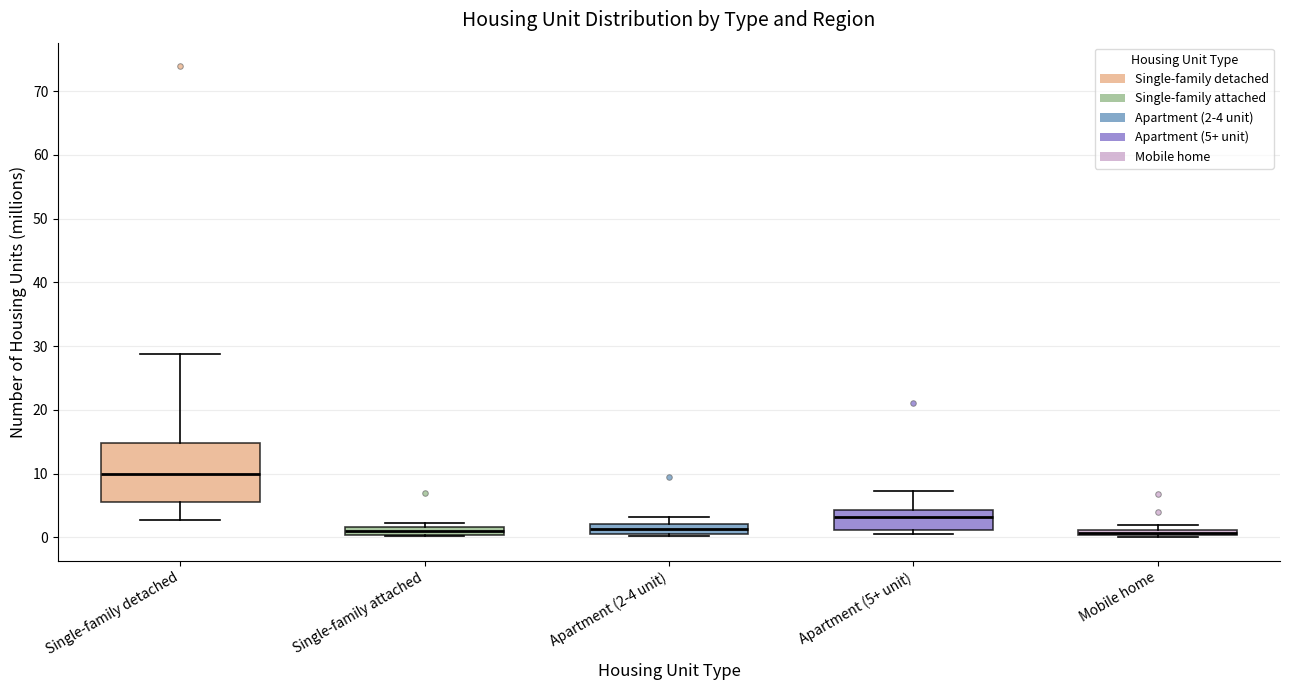

Where does the lower whisker of the box for Single-family detached end on the y-axis? The values are not printed on the chart, so give them approximately, as read against the axis.

3